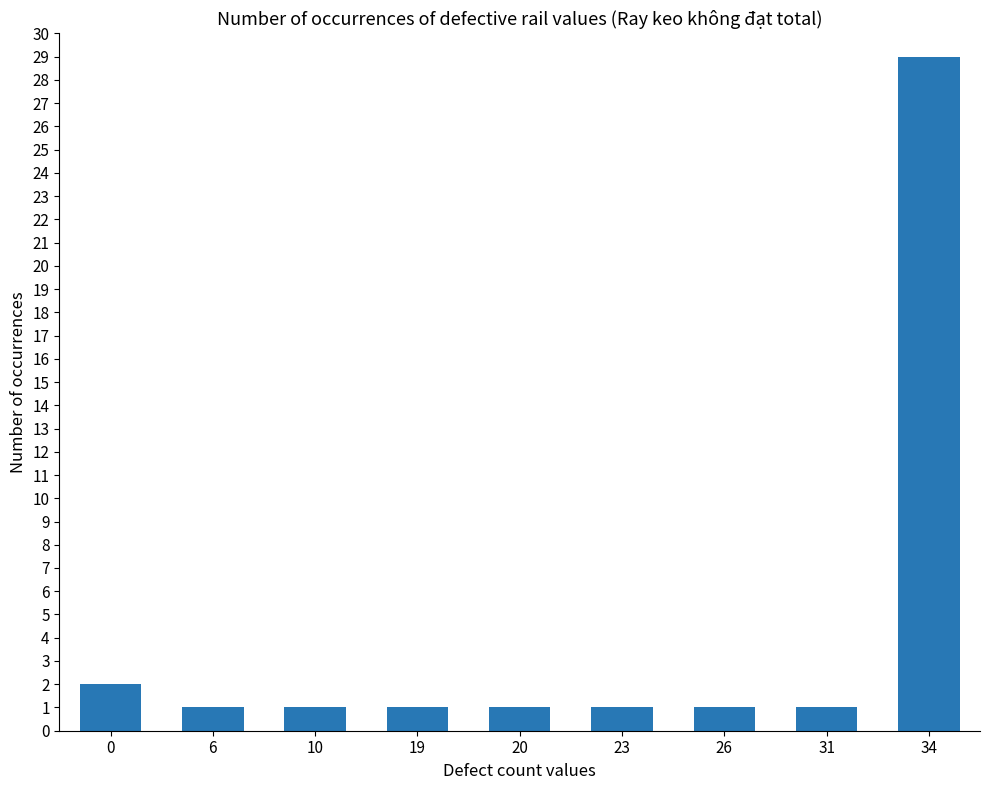

How many bars are there in total?

9